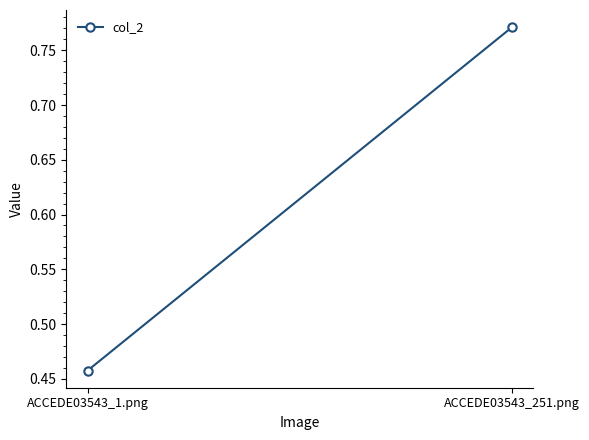

List the labels in order of value, largest first.

ACCEDE03543_251.png, ACCEDE03543_1.png